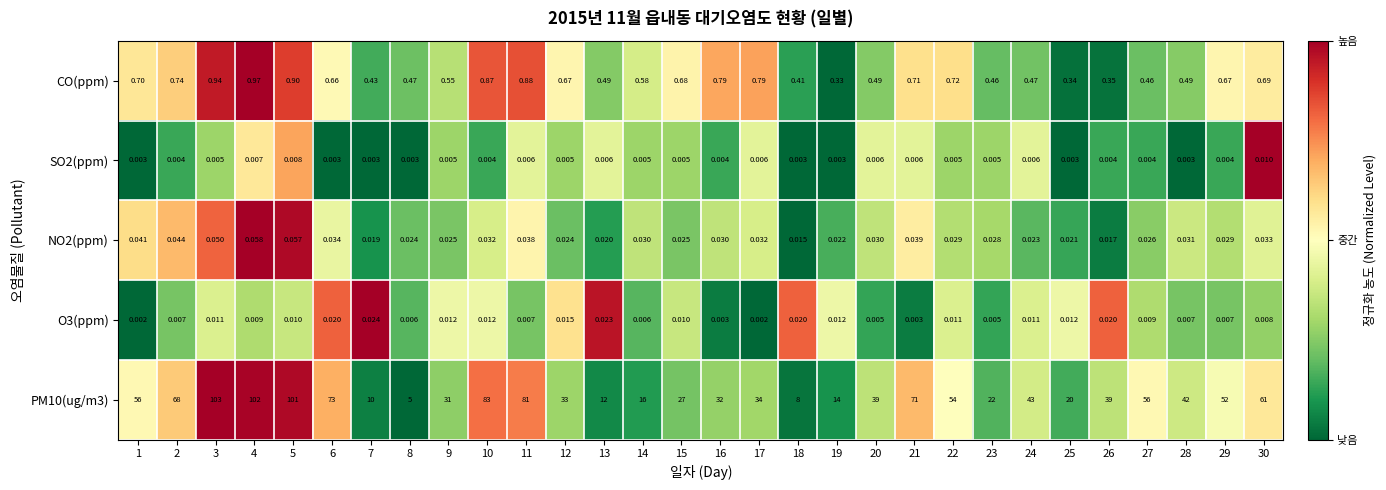

At which category does the chart reach its peak across all series?

3